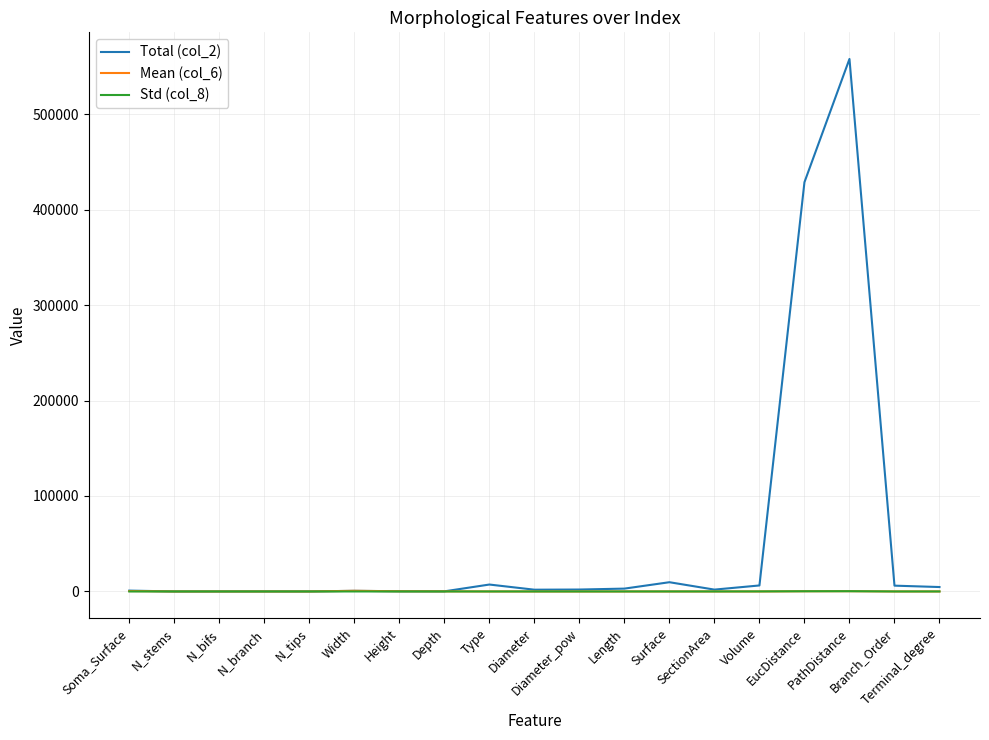

Which series has the widest spread of values?

Total (col_2)